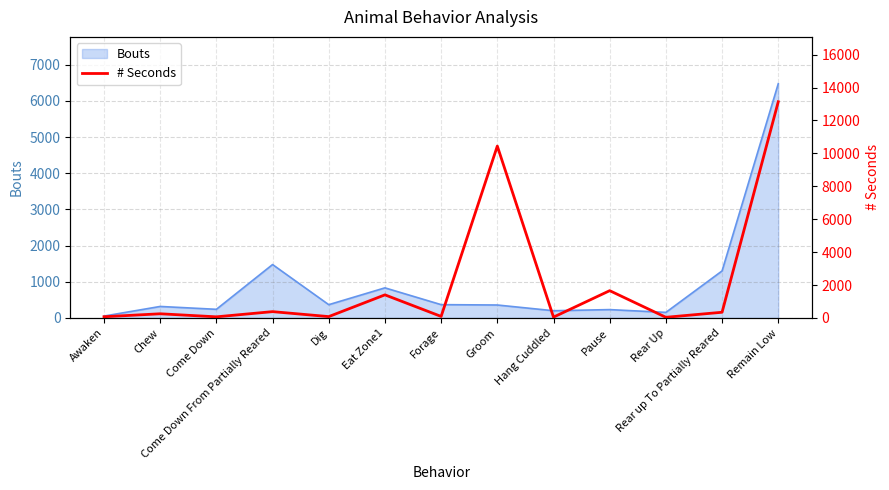

True or false: Bouts has a value of 200 at Hang Cuddled.

True